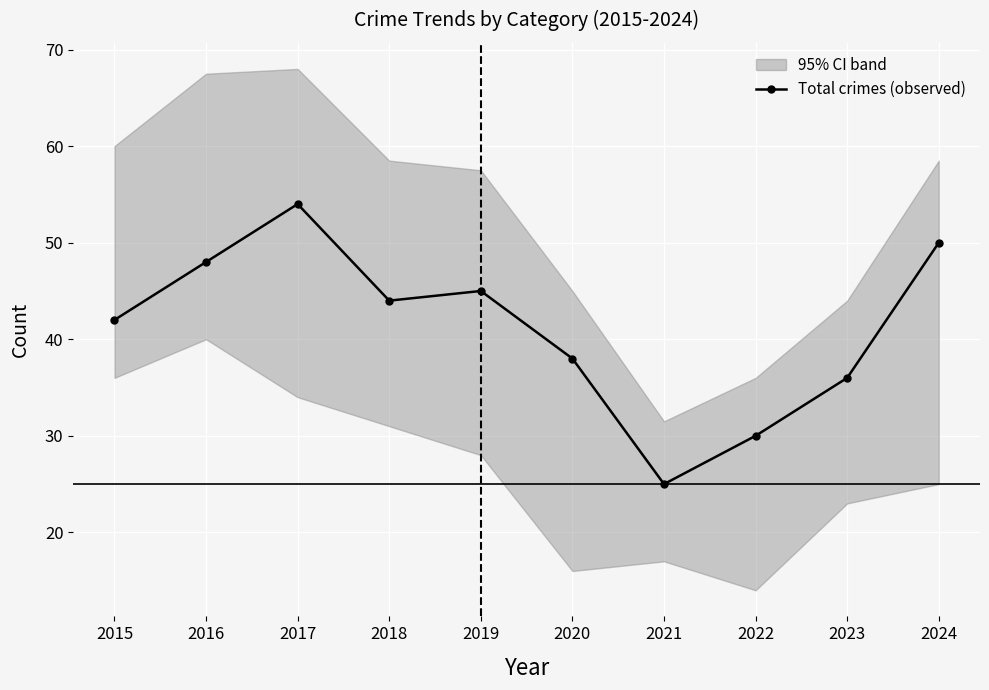

At which category does the data reach its first local valley?

2018